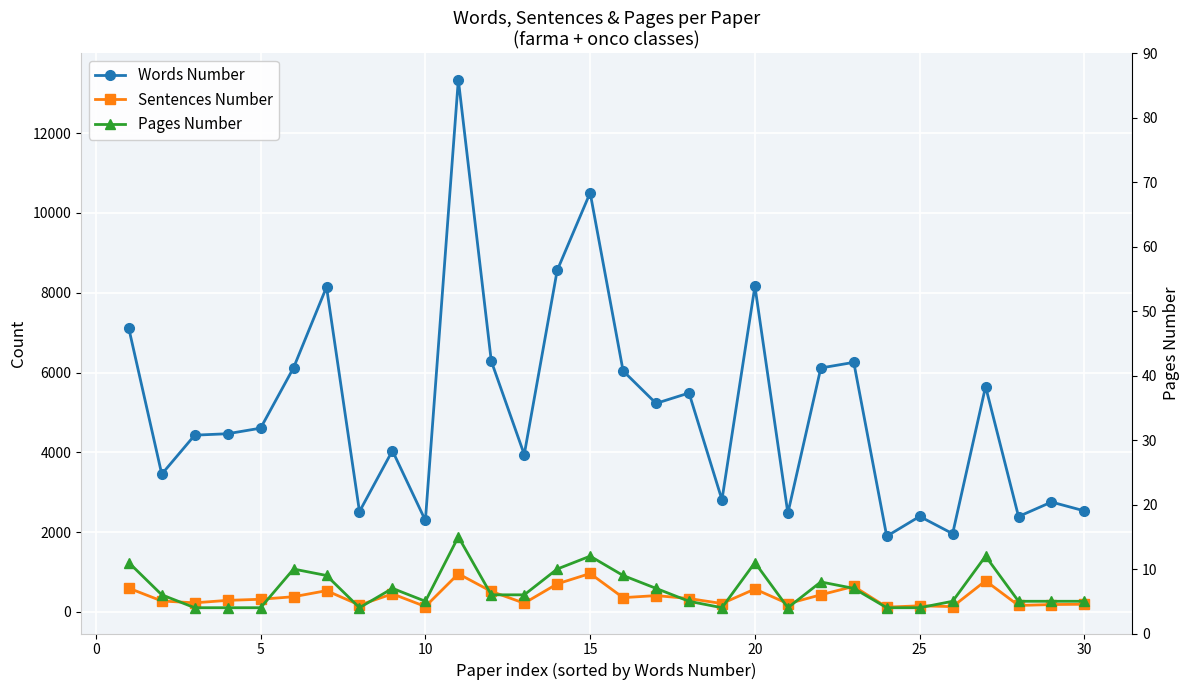

What is the smallest value displayed?

4